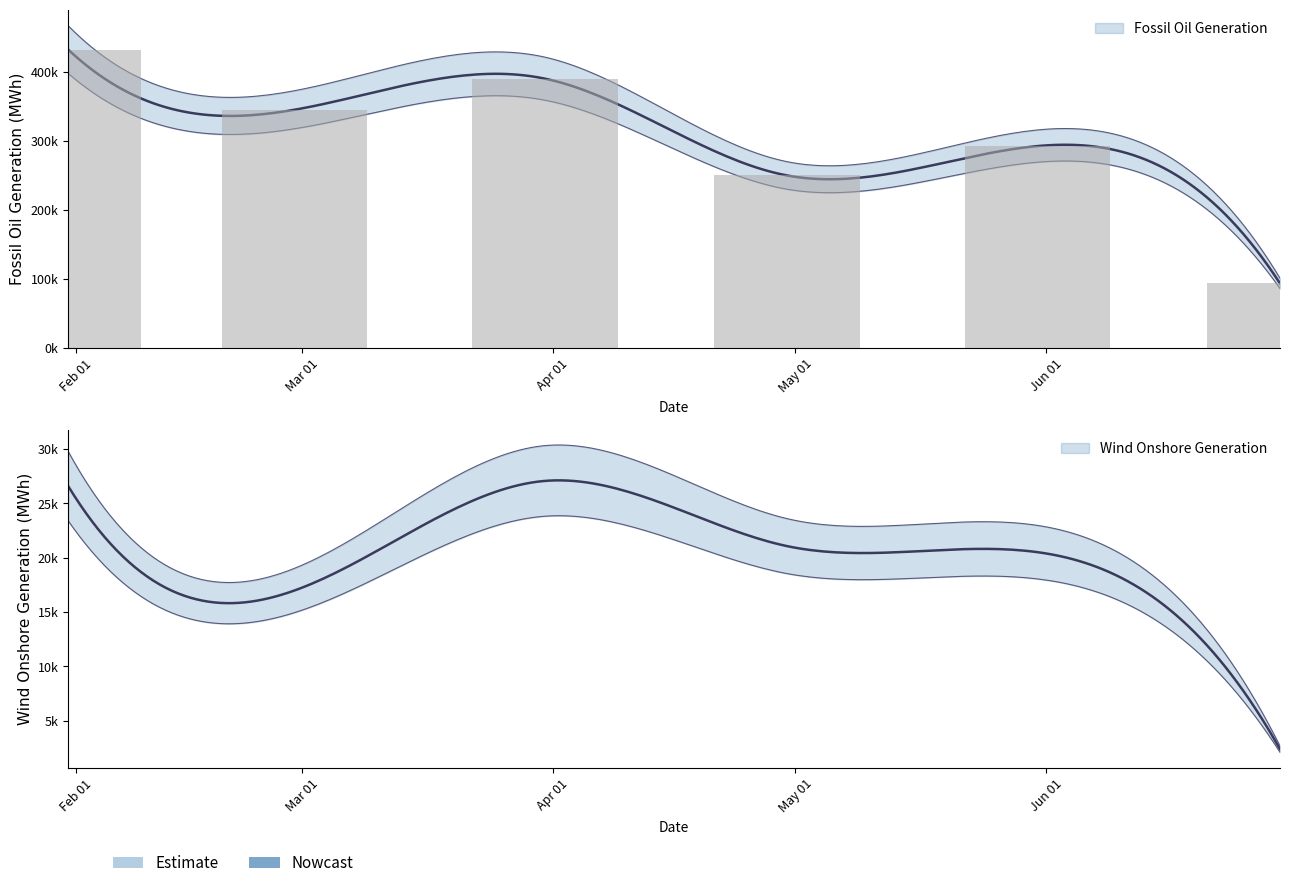

The chart shows a value of 180073.6 at Jun 01. True or false?

False